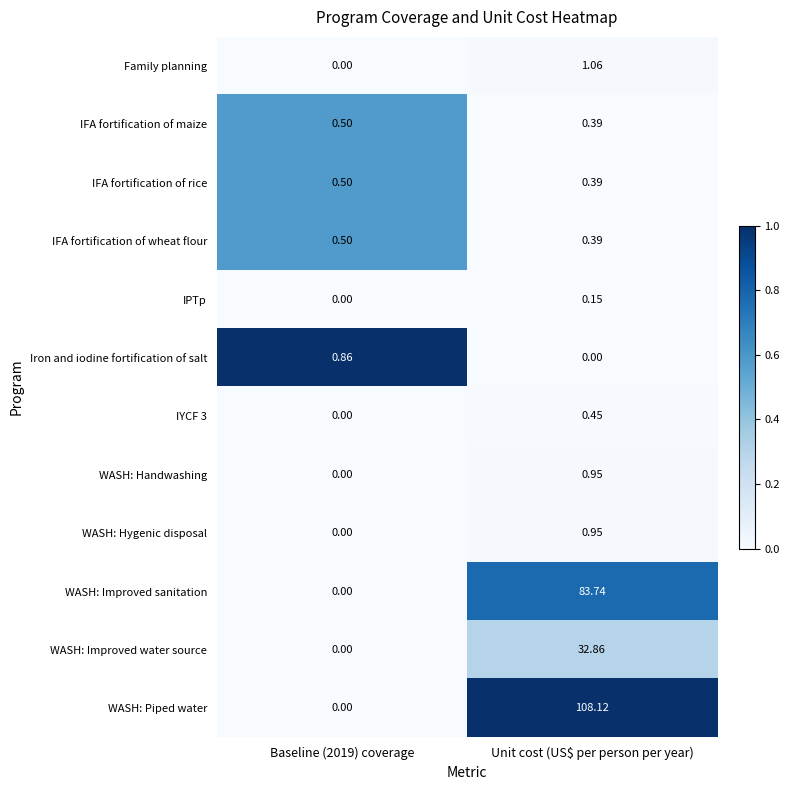

Count the number of categories in the chart.

2